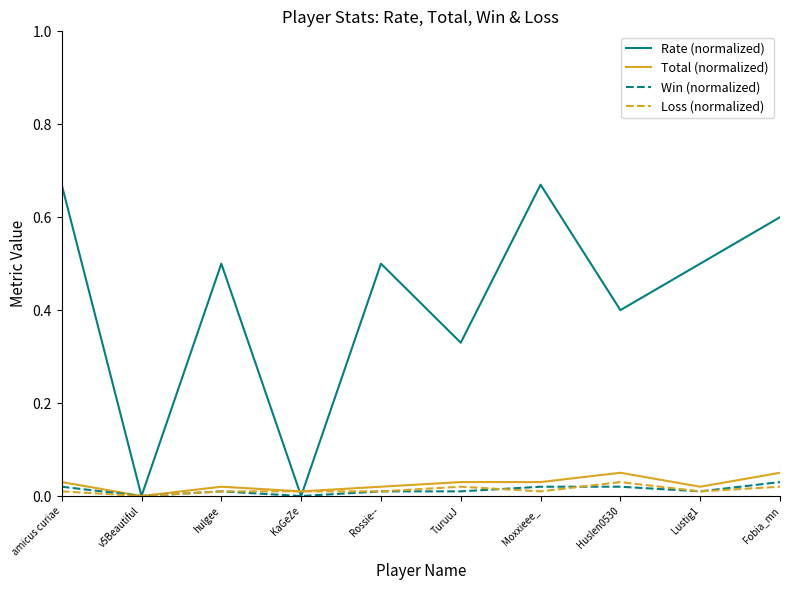

The value of Loss (normalized) at Lustig1 is 0.0. True or false?

True